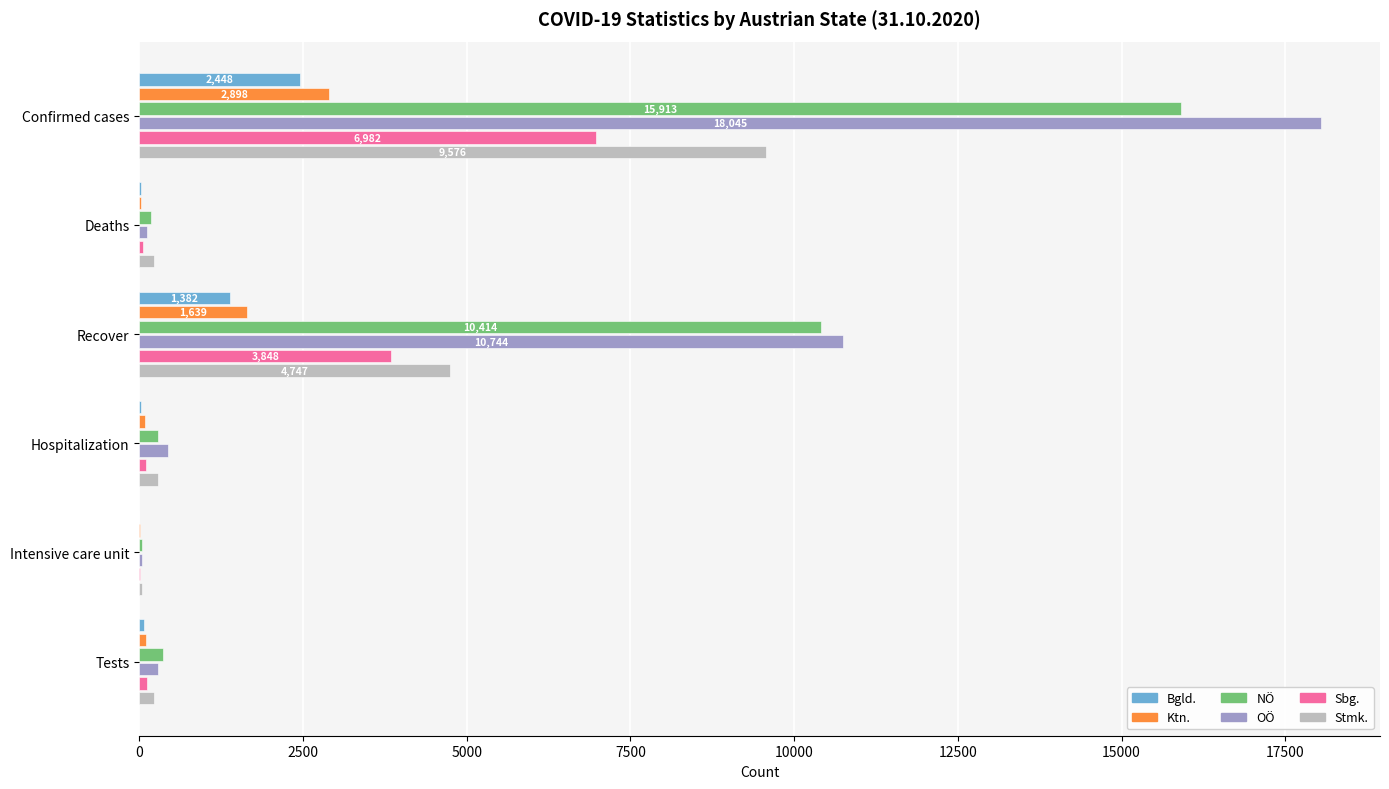

Which series has the widest spread of values?

OÖ